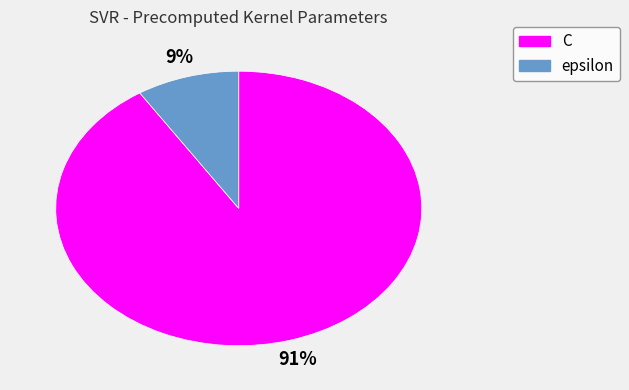

To the nearest percent, what portion does C represent?

91%